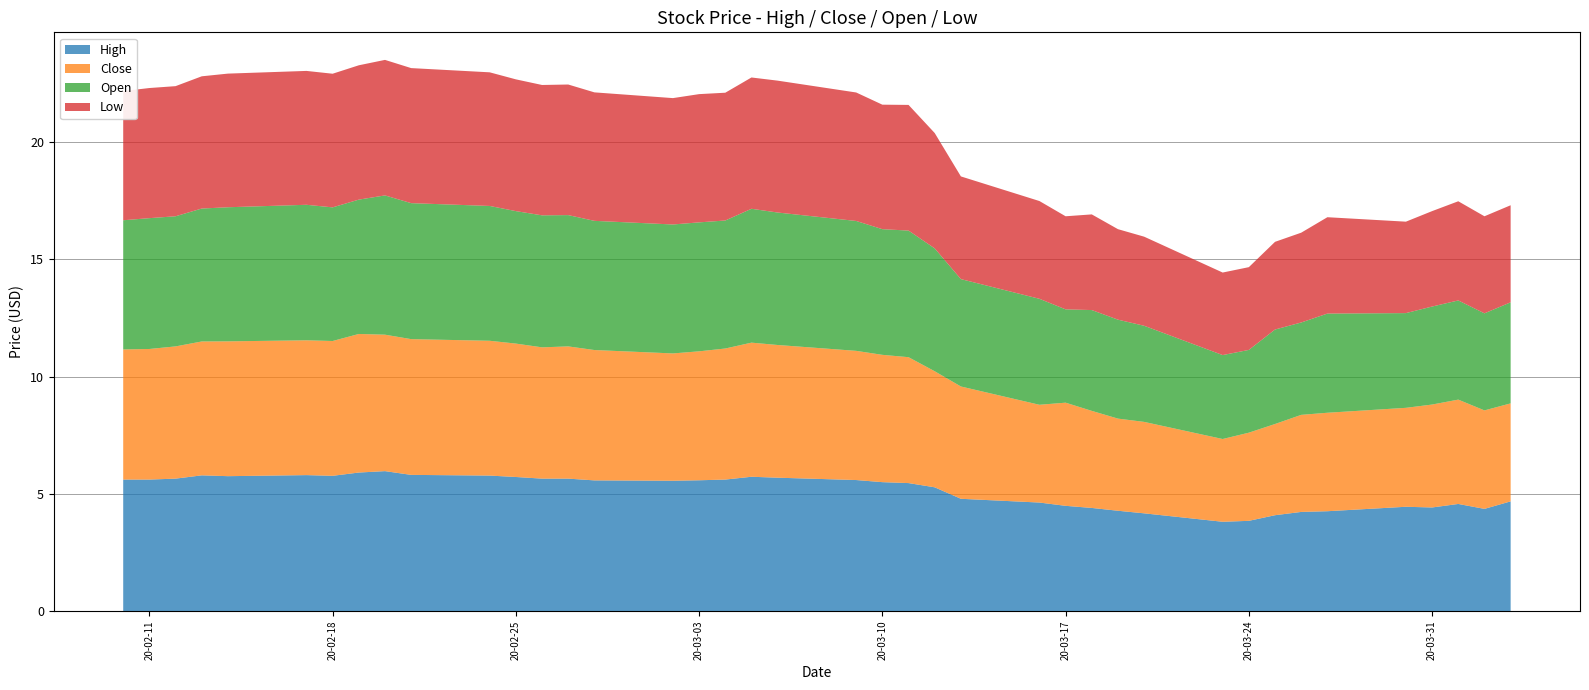

Reading left to right, list all the values displayed in this chart.

High: 5.6	5.6	5.7	5.8	5.8	5.8	5.8	5.9	6.0	5.8	5.8	5.7	5.7	5.7	5.6	5.6	5.6	5.6	5.7	5.7	5.6	5.5	5.5	5.3	4.8	4.6	4.5	4.4	4.3	4.2	3.8	3.8	4.1	4.2	4.3	4.4	4.4	4.6	4.4	4.7
Close: 5.6	5.6	5.6	5.7	5.8	5.8	5.8	5.9	5.8	5.8	5.8	5.7	5.6	5.6	5.6	5.4	5.5	5.6	5.7	5.7	5.5	5.4	5.4	4.9	4.8	4.2	4.4	4.1	3.9	3.9	3.5	3.8	3.9	4.1	4.2	4.2	4.4	4.4	4.2	4.2
Open: 5.5	5.6	5.6	5.7	5.7	5.8	5.7	5.7	5.9	5.8	5.8	5.7	5.6	5.6	5.5	5.5	5.5	5.5	5.7	5.7	5.5	5.4	5.4	5.2	4.6	4.5	4.0	4.3	4.2	4.1	3.6	3.5	4.0	3.9	4.2	4.0	4.2	4.2	4.1	4.3
Low: 5.5	5.6	5.6	5.6	5.7	5.7	5.7	5.7	5.8	5.8	5.7	5.6	5.6	5.6	5.5	5.4	5.5	5.4	5.6	5.6	5.5	5.3	5.4	4.9	4.4	4.2	4.0	4.1	3.9	3.8	3.5	3.5	3.7	3.8	4.1	3.9	4.1	4.2	4.1	4.1